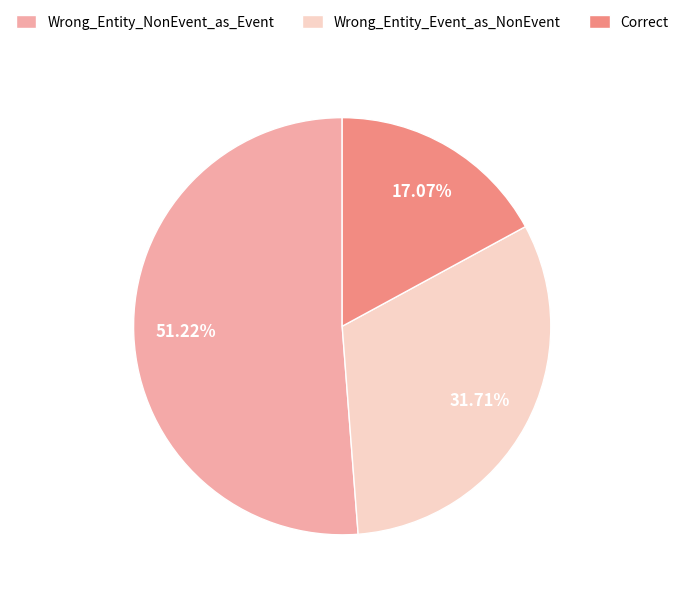

To the nearest percent, what portion does Wrong_Entity_NonEvent_as_Event represent?

51%